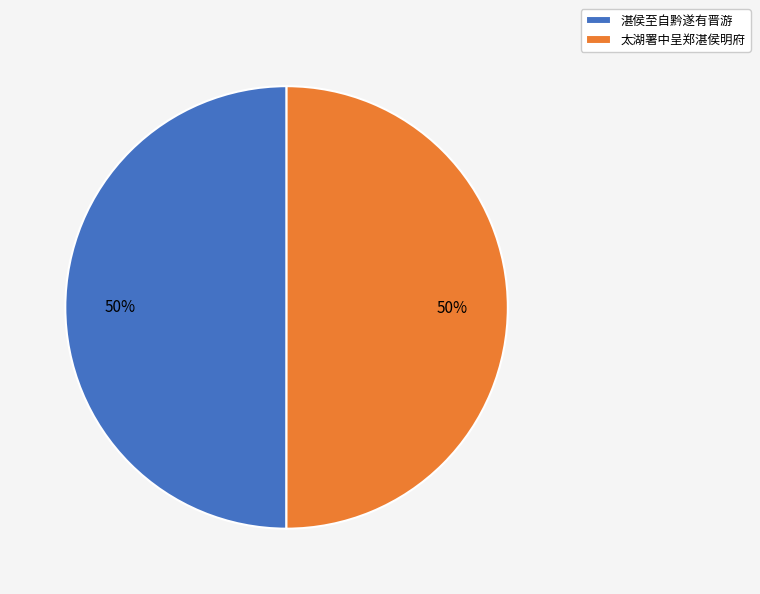

Combined, do 太湖署中呈郑湛侯明府 and 湛侯至自黔遂有晋游 account for over 50%?

Yes